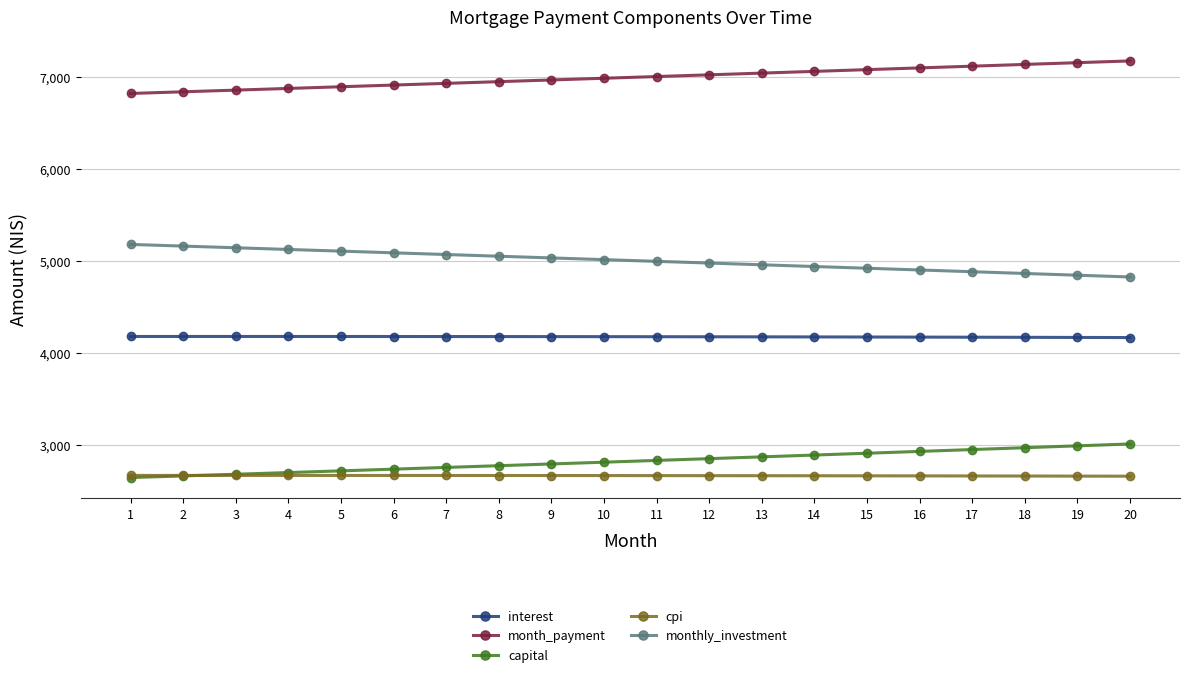

What is the difference between the maximum and minimum values in the interest series?

11.9